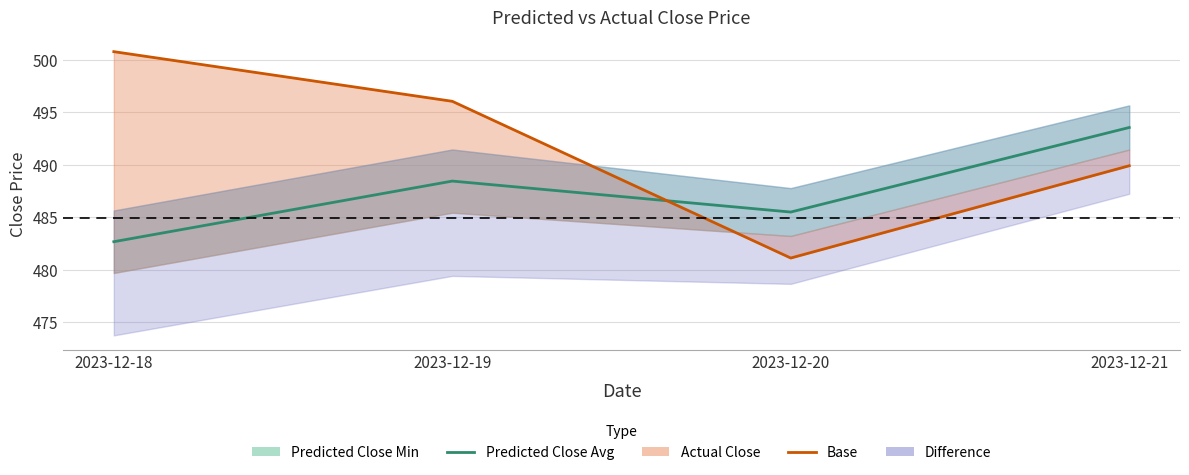

At how many categories does at least one series exceed 489?

3